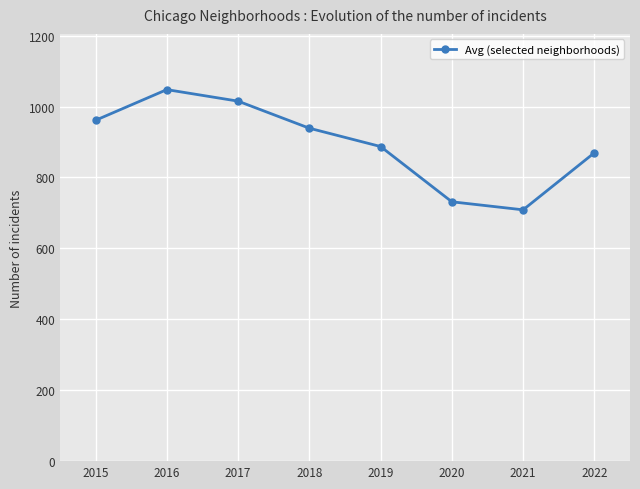

Rank the categories by value from highest to lowest.

2016, 2017, 2015, 2018, 2019, 2022, 2020, 2021